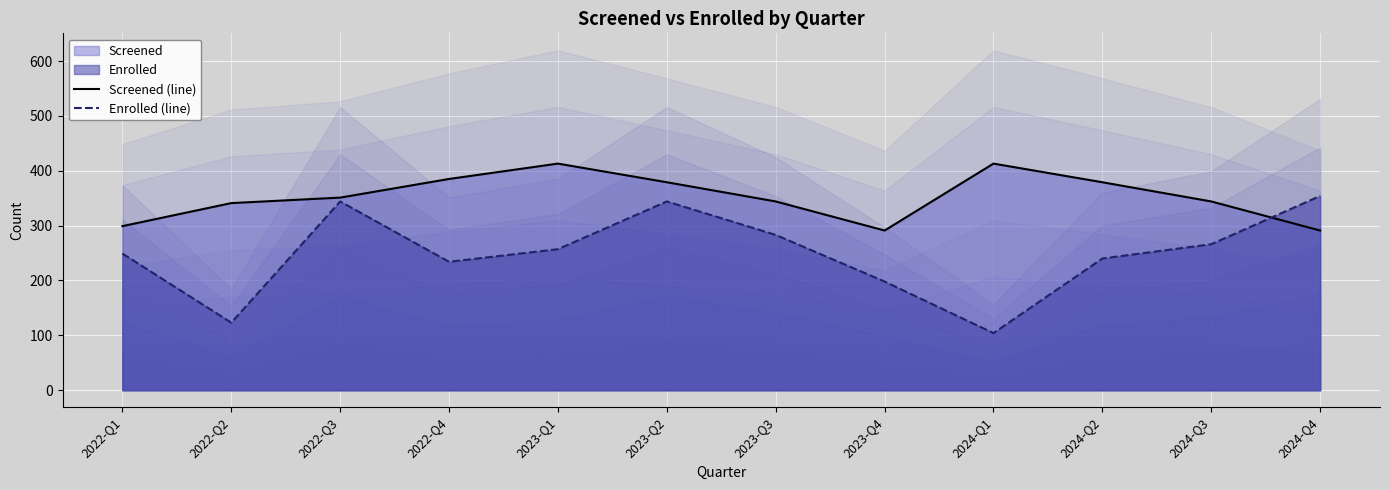

How many values in the Enrolled (line) series are below 257?

6